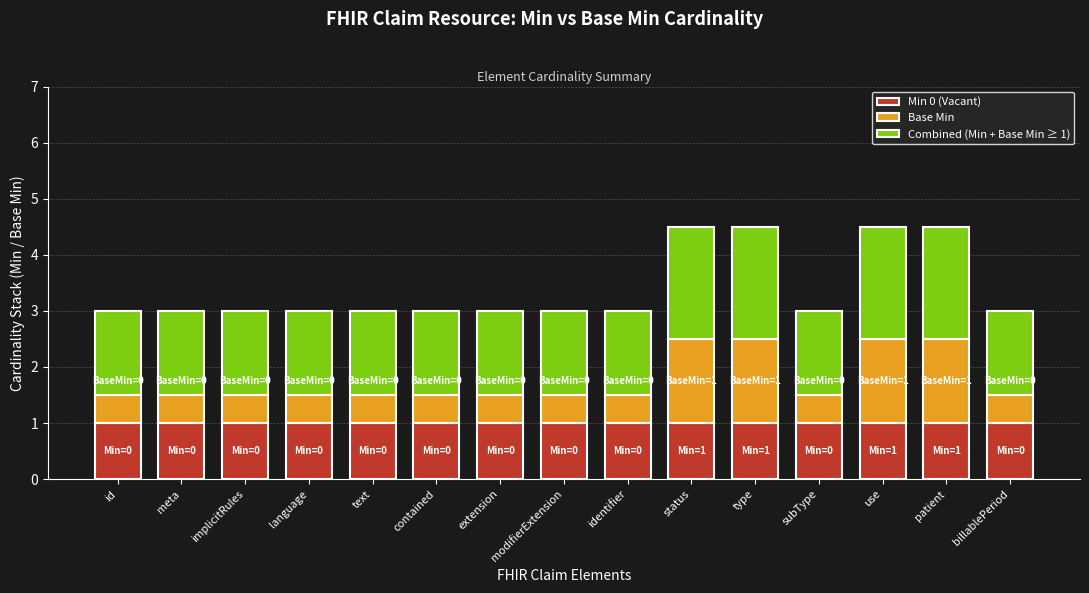

What is the average value of the Min 0 (Vacant) series?

1.0